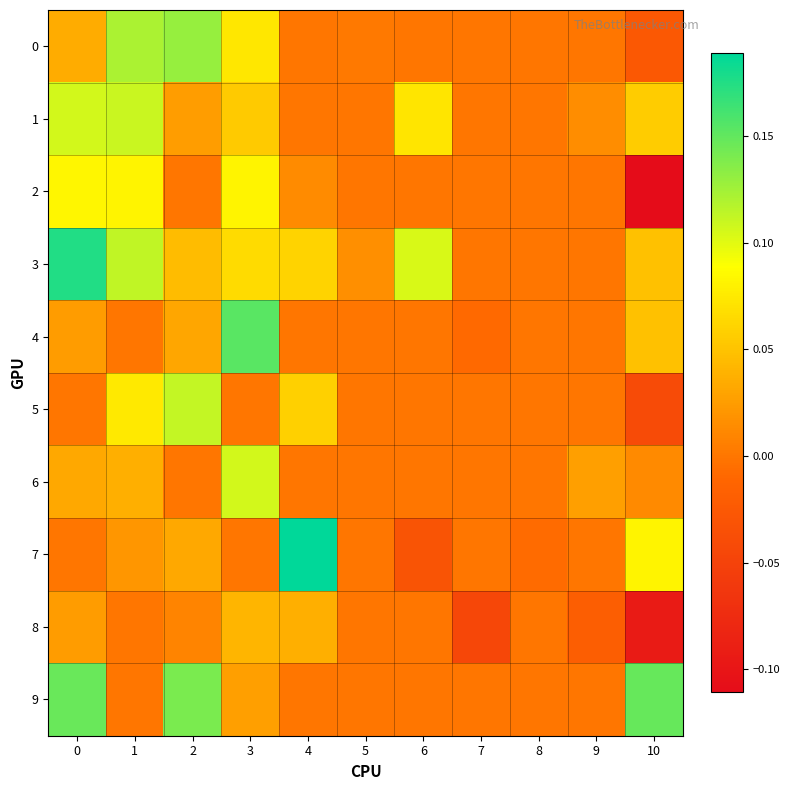

What is the maximum value shown in the chart?

0.2